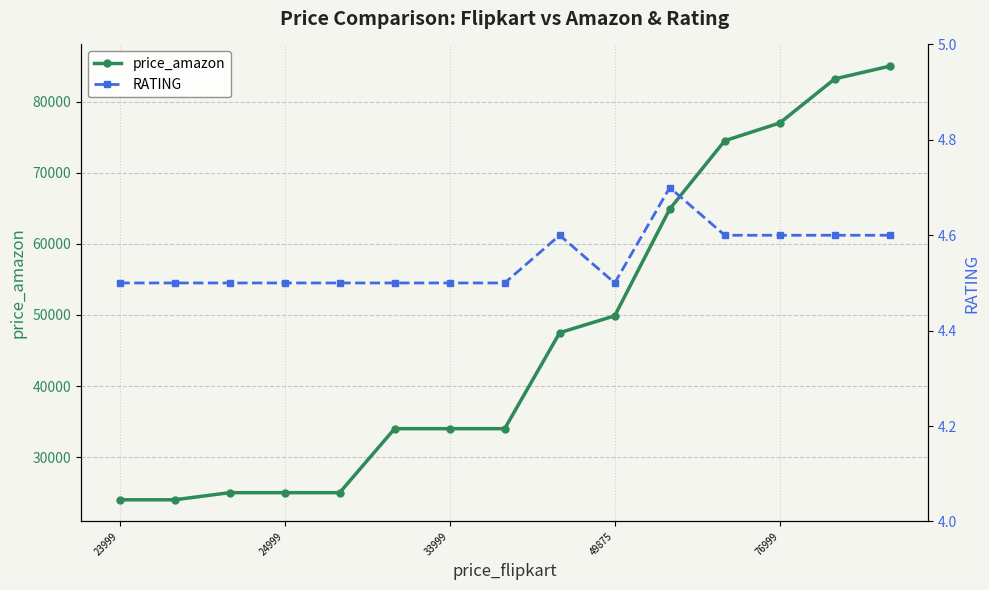

Rank the series by their maximum value, from lowest to highest.

RATING, price_amazon